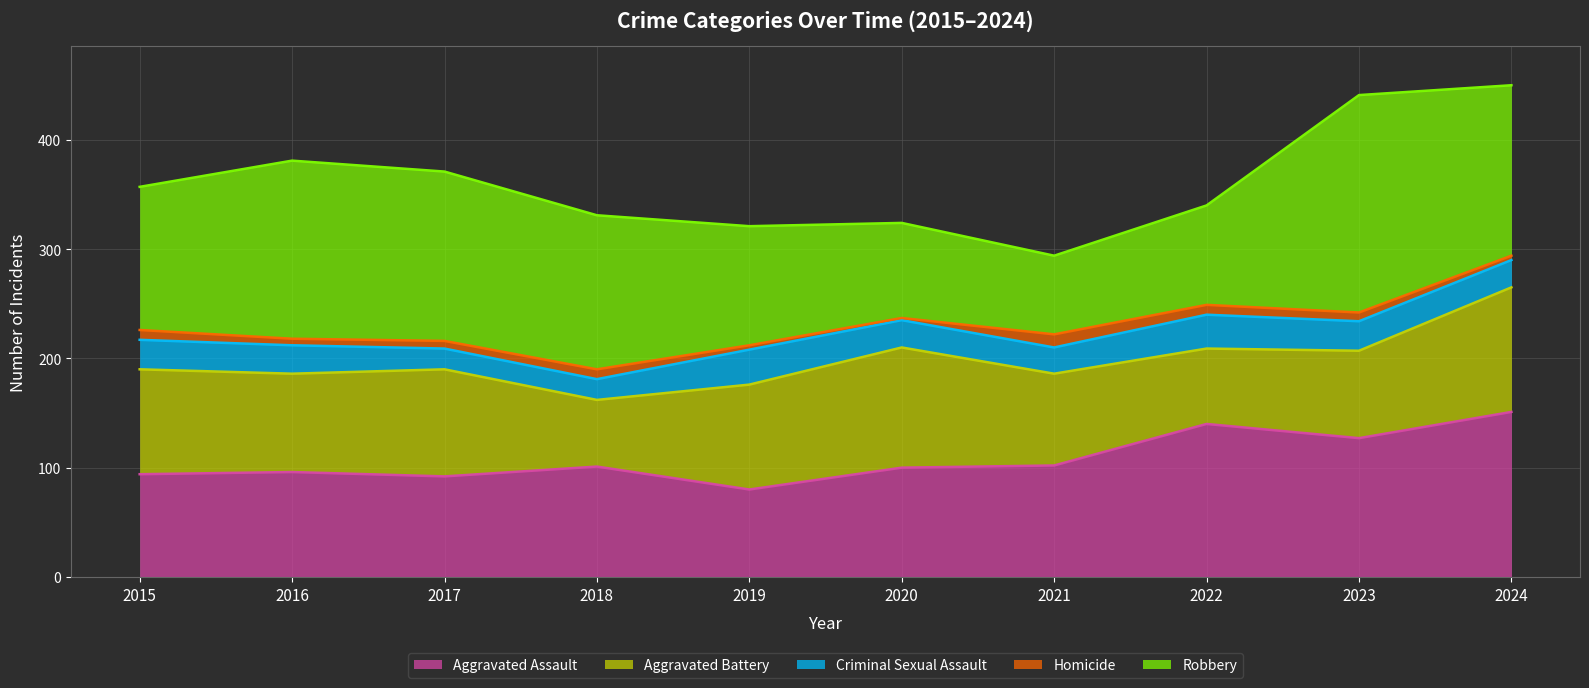

What is the sum of the Criminal Sexual Assault values at 2016 and 2020?

51